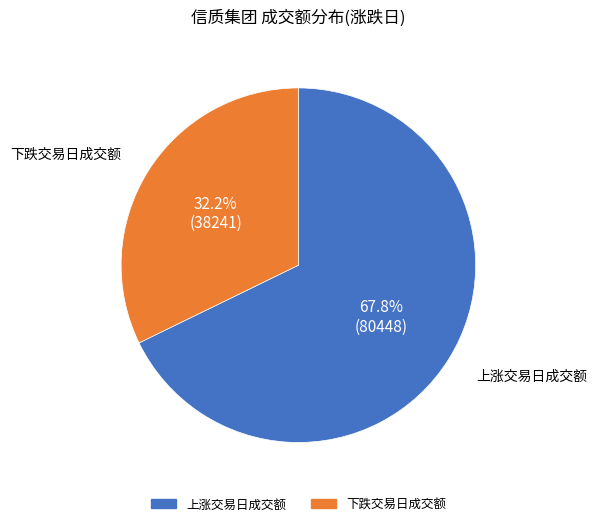

Does any single category account for the majority?

Yes